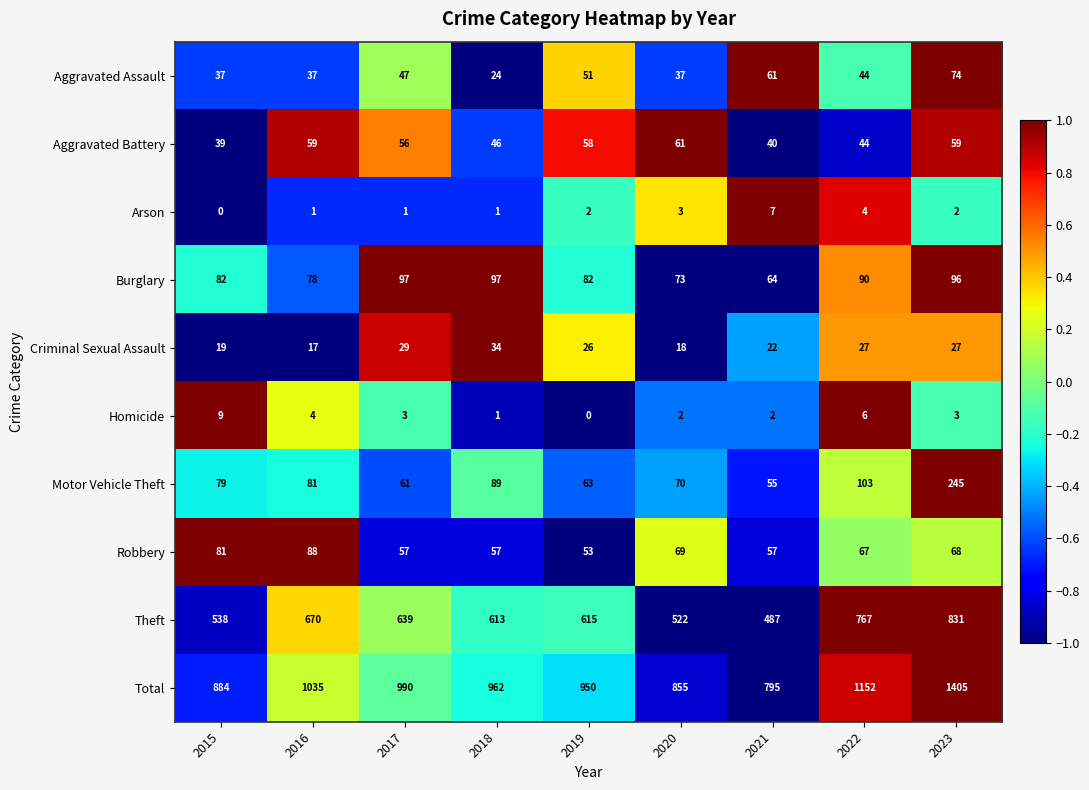

What is the average value of the Burglary series?

84